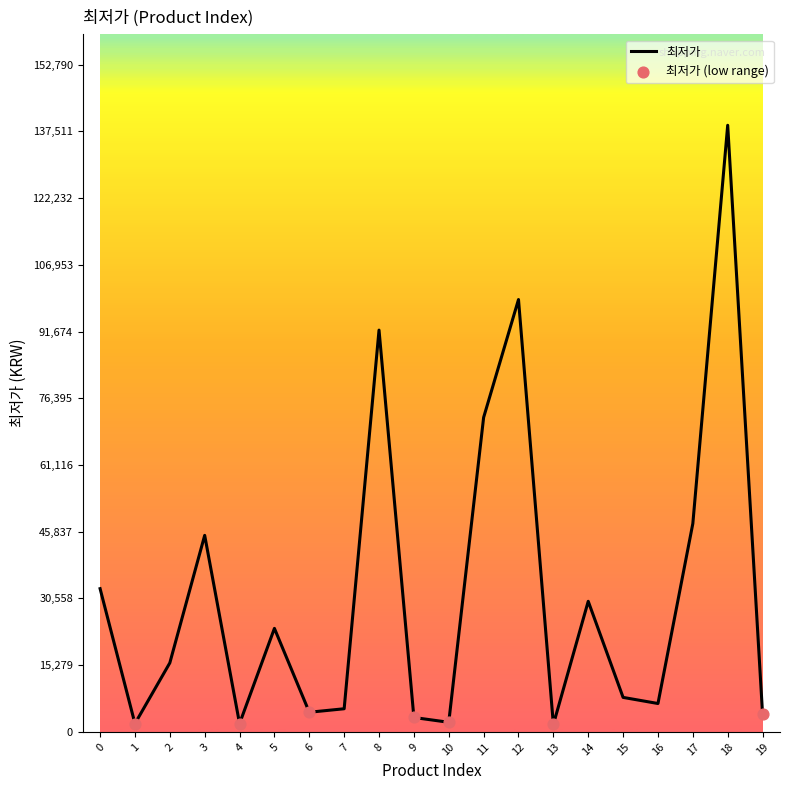

What is the ratio of the value at 3 to the value at 14?

1.5